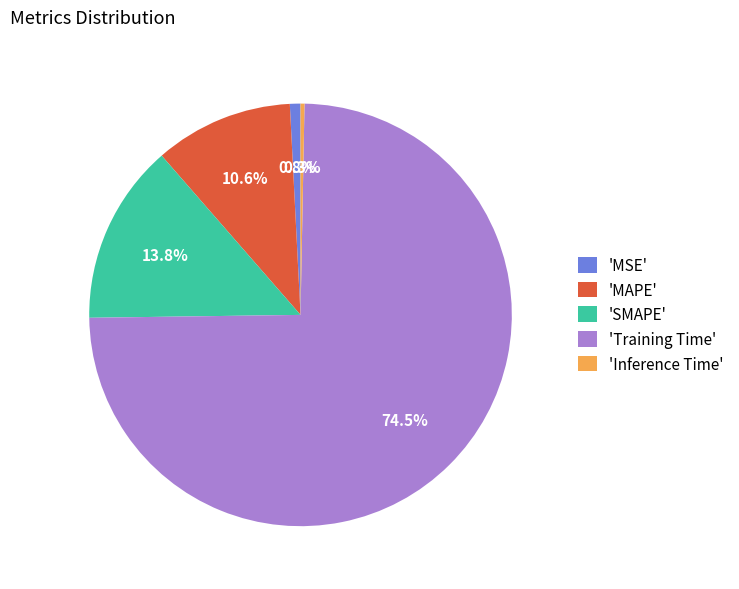

What is the largest slice in the pie chart?

'Training Time'